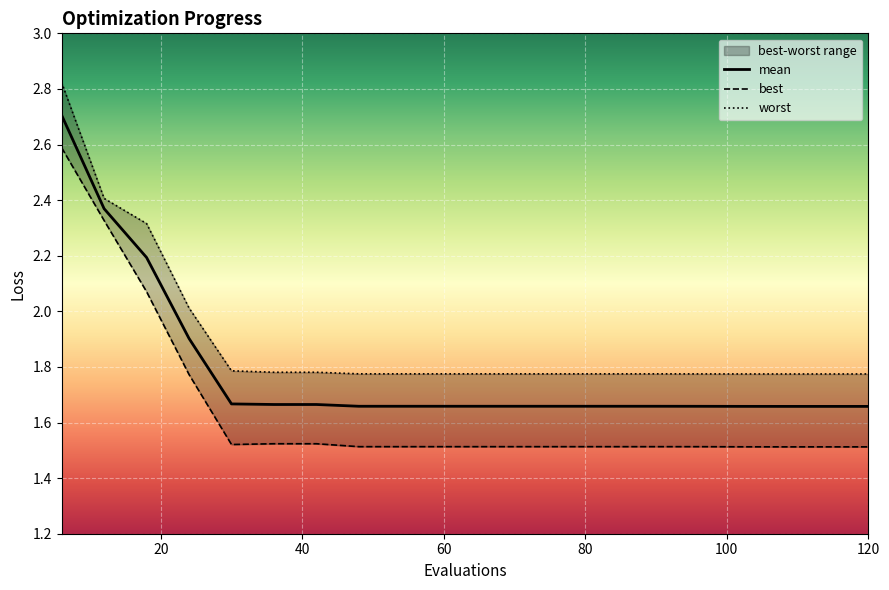

The value of best at 60 is 1.5. True or false?

True